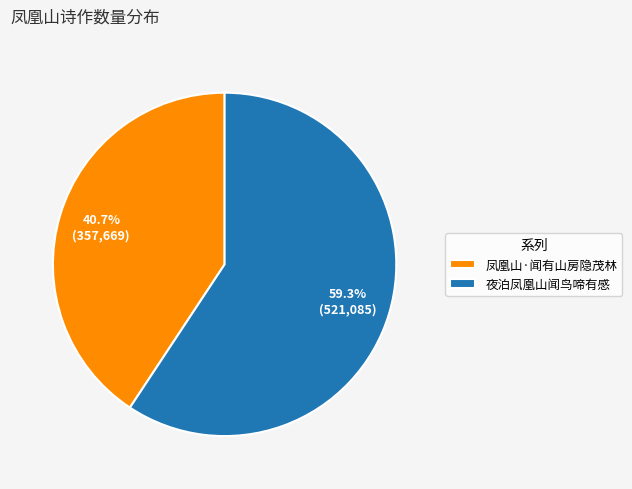

How many segments does this pie chart have?

2